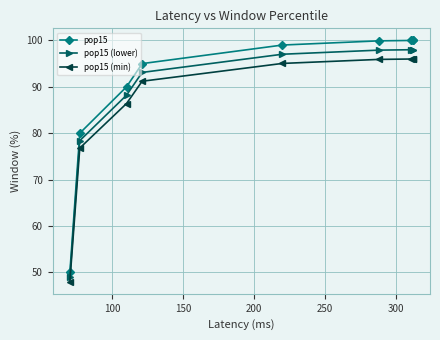

At 150, list the series in order from smallest to largest.

pop15 (min), pop15 (lower), pop15